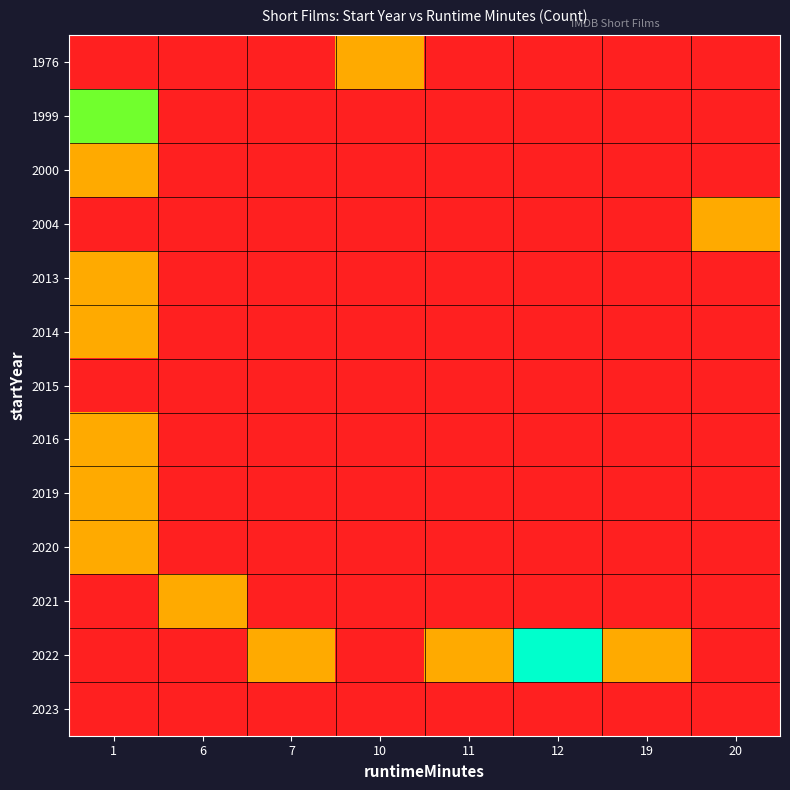

Reading left to right, list all the values displayed in this chart.

1976: 1=0	6=0	7=0	10=1	11=0	12=0	19=0	20=0
1999: 1=2	6=0	7=0	10=0	11=0	12=0	19=0	20=0
2000: 1=1	6=0	7=0	10=0	11=0	12=0	19=0	20=0
2004: 1=0	6=0	7=0	10=0	11=0	12=0	19=0	20=1
2013: 1=1	6=0	7=0	10=0	11=0	12=0	19=0	20=0
2014: 1=1	6=0	7=0	10=0	11=0	12=0	19=0	20=0
2015: 1=0	6=0	7=0	10=0	11=0	12=0	19=0	20=0
2016: 1=1	6=0	7=0	10=0	11=0	12=0	19=0	20=0
2019: 1=1	6=0	7=0	10=0	11=0	12=0	19=0	20=0
2020: 1=1	6=0	7=0	10=0	11=0	12=0	19=0	20=0
2021: 1=0	6=1	7=0	10=0	11=0	12=0	19=0	20=0
2022: 1=0	6=0	7=1	10=0	11=1	12=3	19=1	20=0
2023: 1=0	6=0	7=0	10=0	11=0	12=0	19=0	20=0